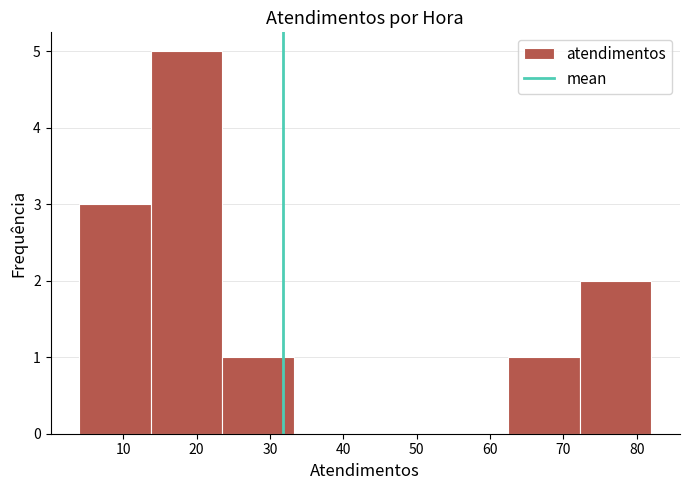

Reading left to right, list every bar in this chart as the range it spans on the x-axis followed by its height. Neither the bar edges nor the heights are printed on the chart, so give them approximately, as read against the axes.

4 to 14: 3
14 to 24: 5
24 to 33: 1
33 to 43: 0
43 to 53: 0
53 to 63: 0
63 to 72: 1
72 to 82: 2